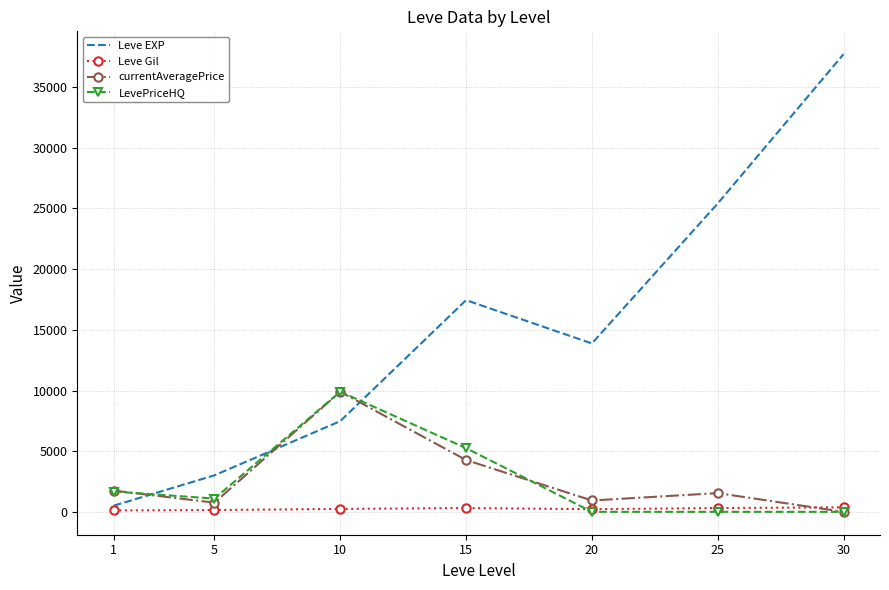

Which series has the widest spread of values?

Leve EXP